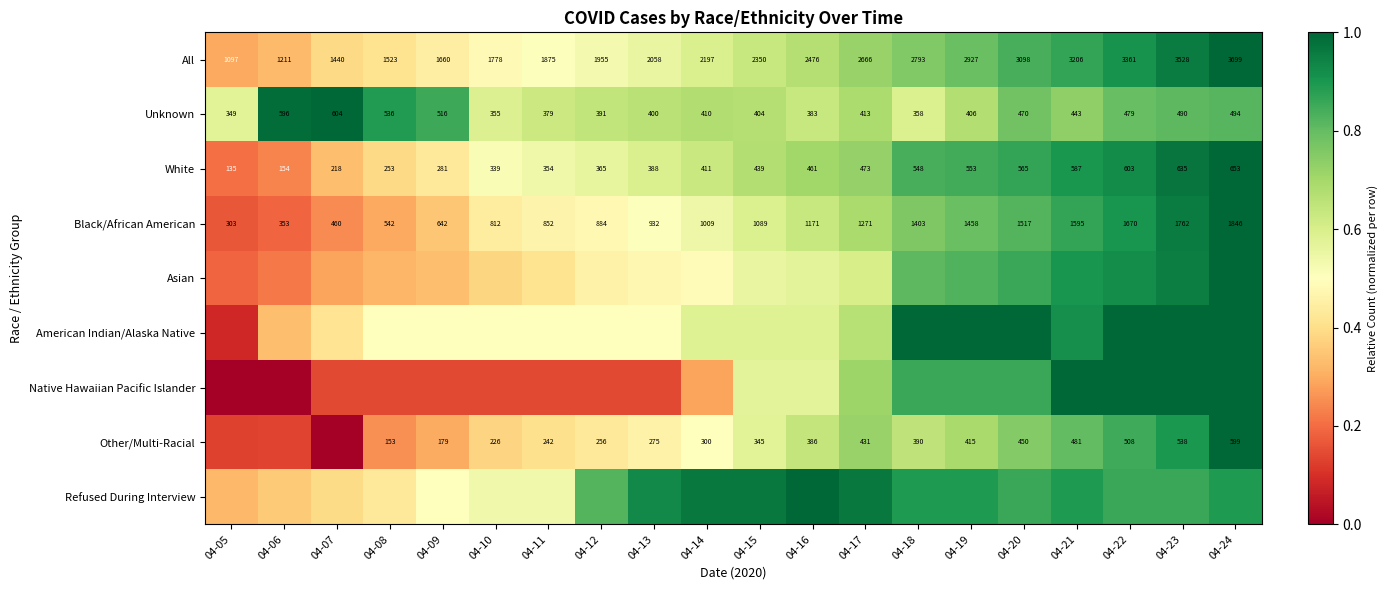

Is the value of All at 04-19 greater than the value of Unknown at 04-23?

Yes